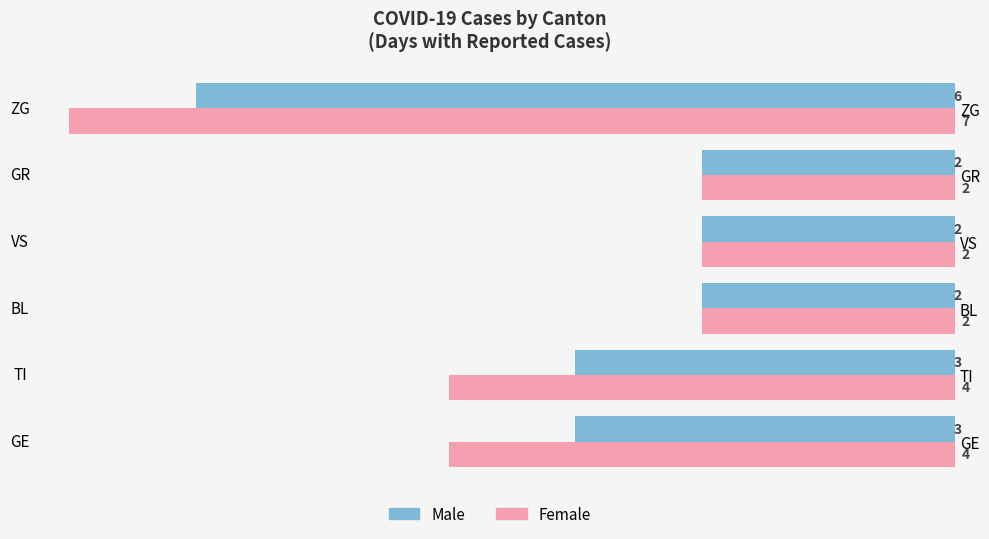

How many data points does each series have?

6